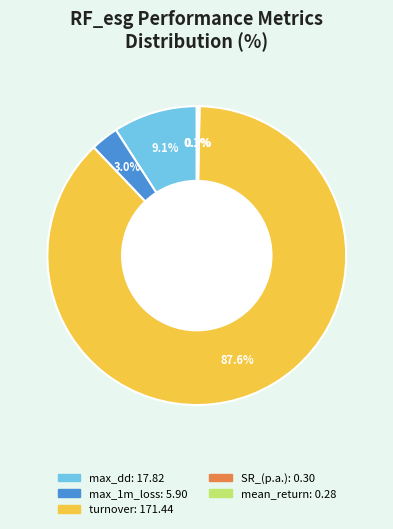

What is the total percentage of turnover and max_1m_loss?

90.6%